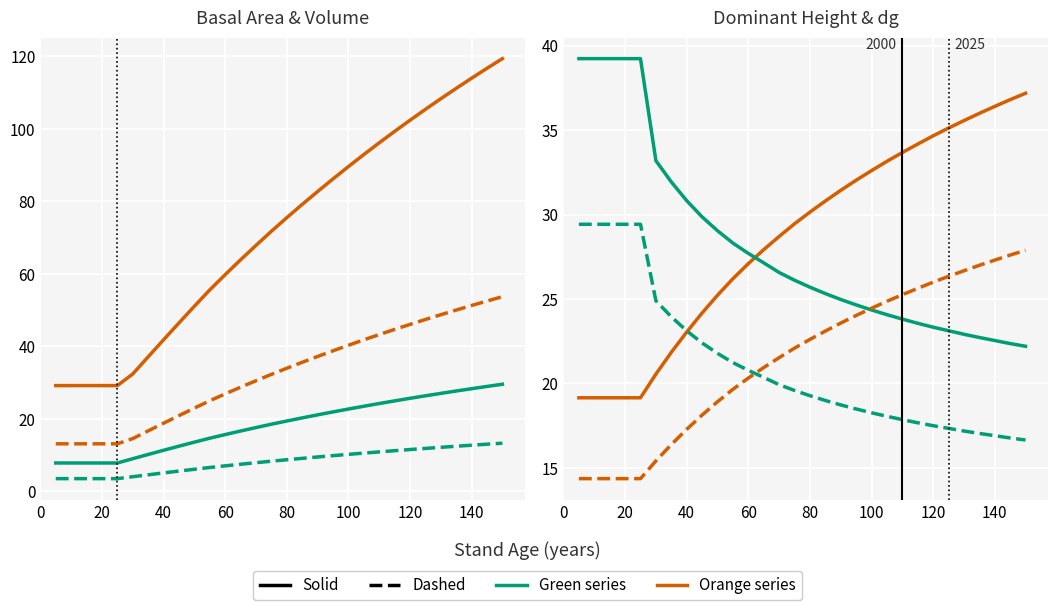

What is the difference between the maximum and minimum values in the dg series?

18.0